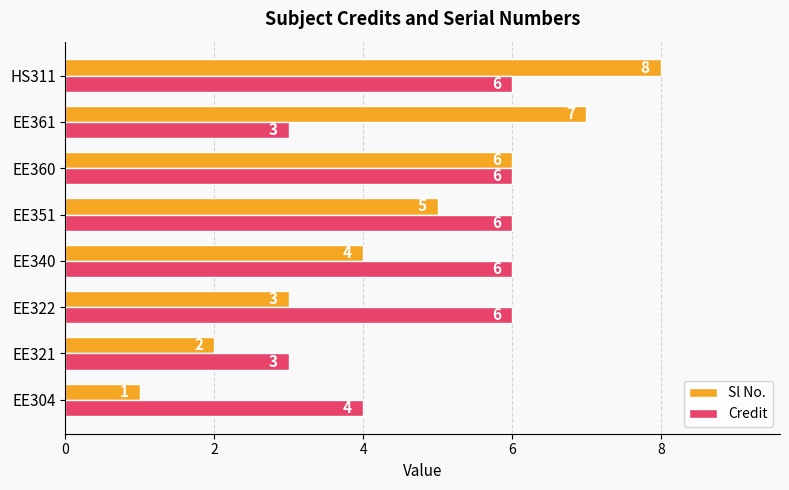

The Credit series shows 6 at EE322. True or false?

True